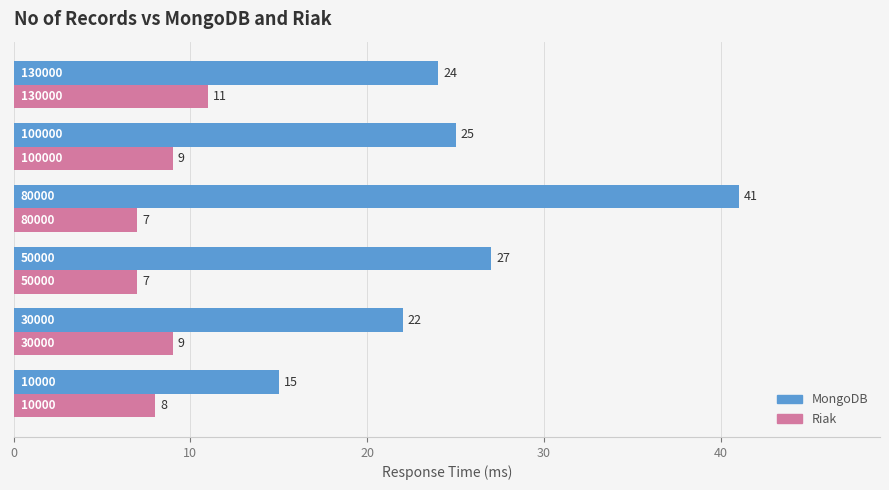

What is the maximum value shown in the chart?

41